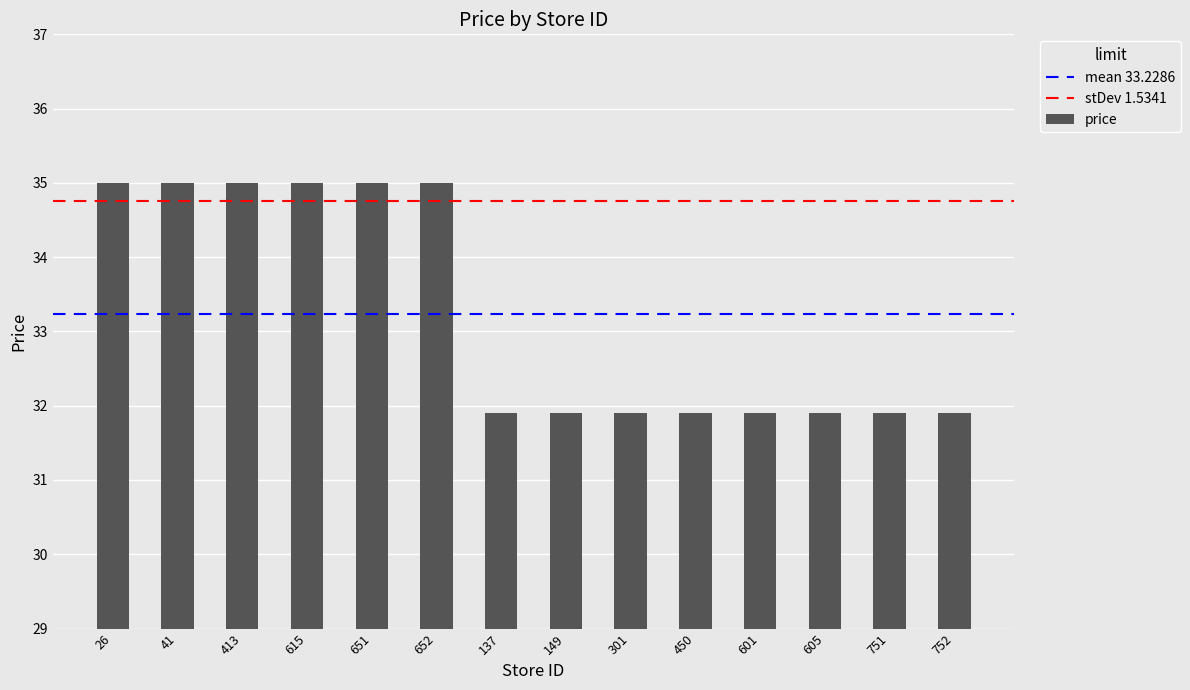

What is the average value?

33.2